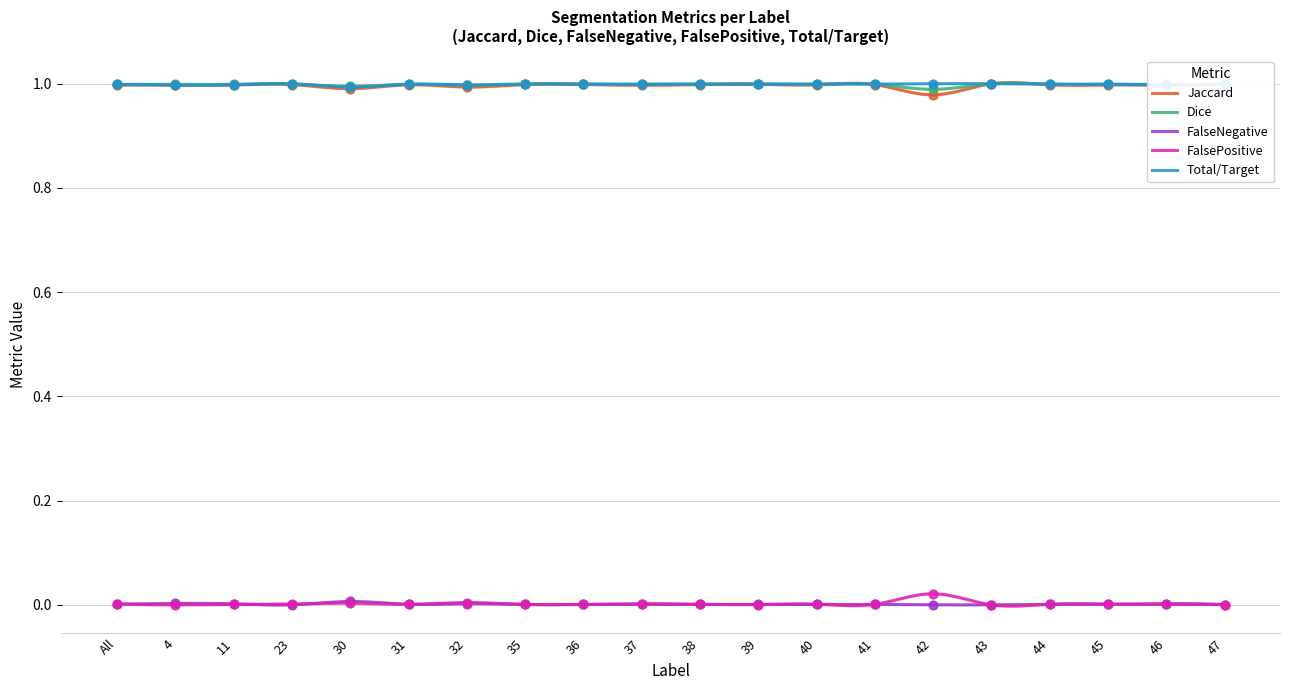

At which category is the sum across all series the highest?

43